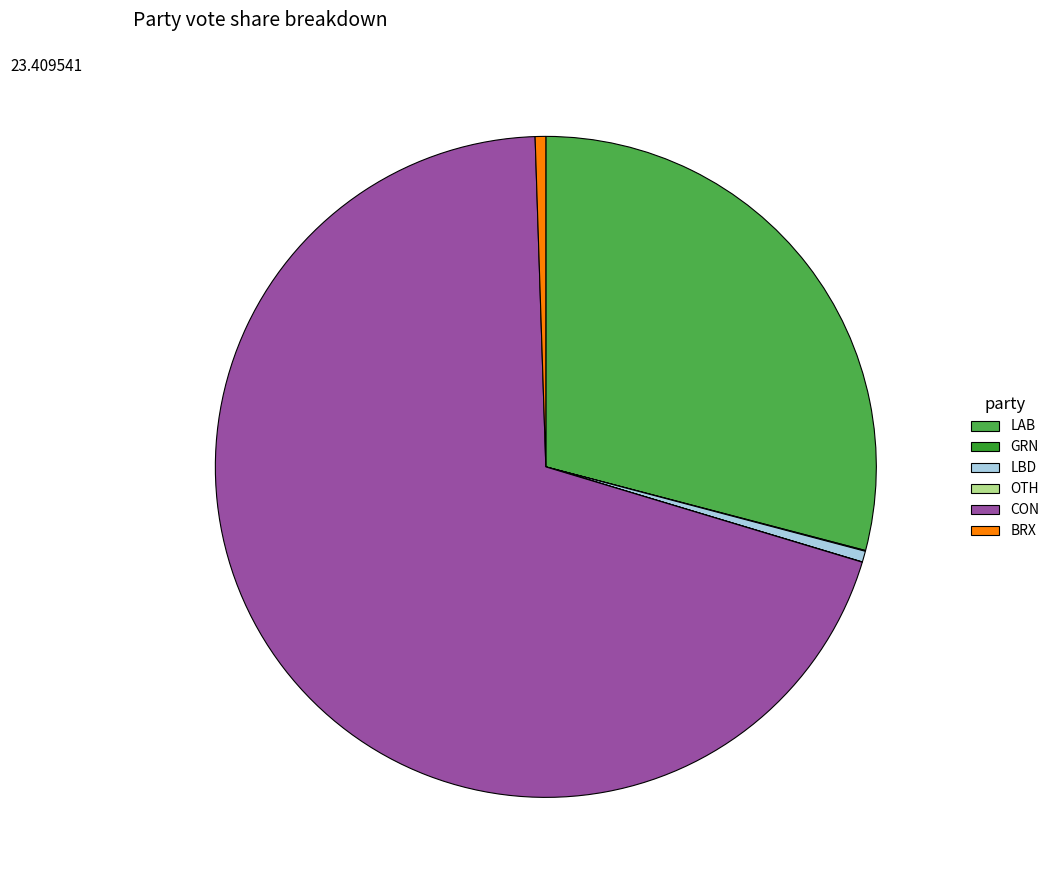

Combined, do LAB and BRX account for over 50%?

No